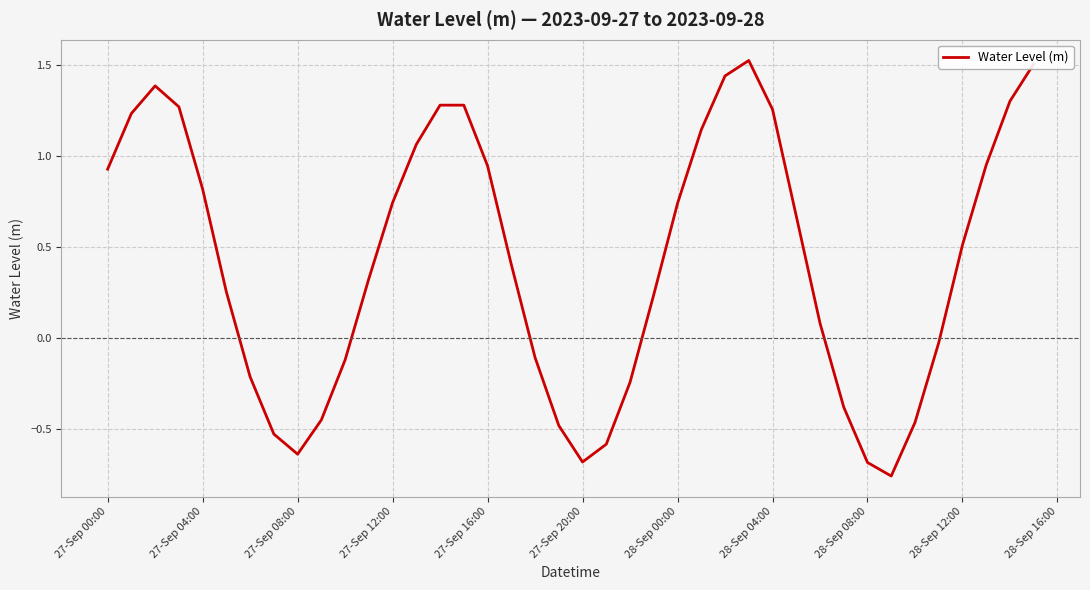

What is the difference between the maximum and minimum values?

2.3